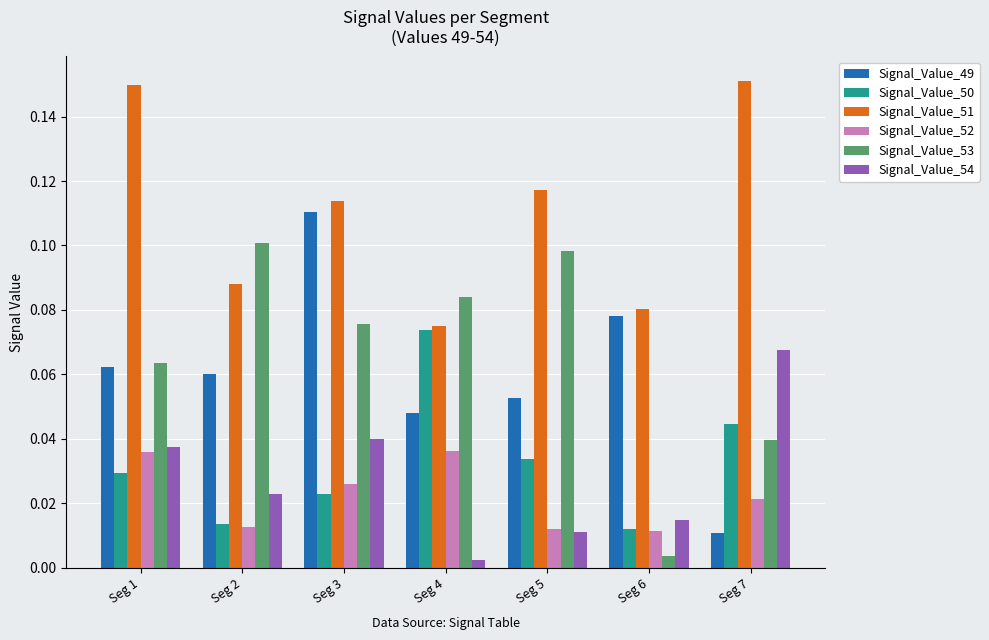

Which category has the highest value in the Signal_Value_50 series?

Seg 4